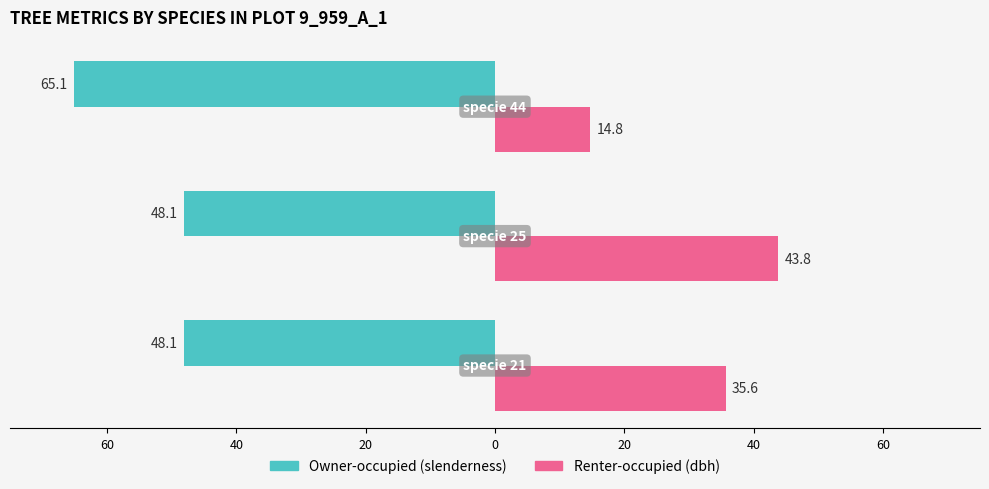

What is the average value of the Owner-occupied (slenderness) series?

-53.8